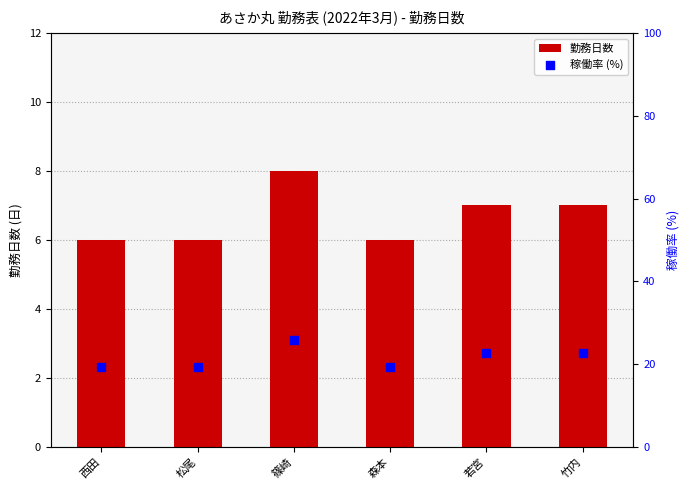

Which series reaches the minimum Y coordinate?

勤務日数